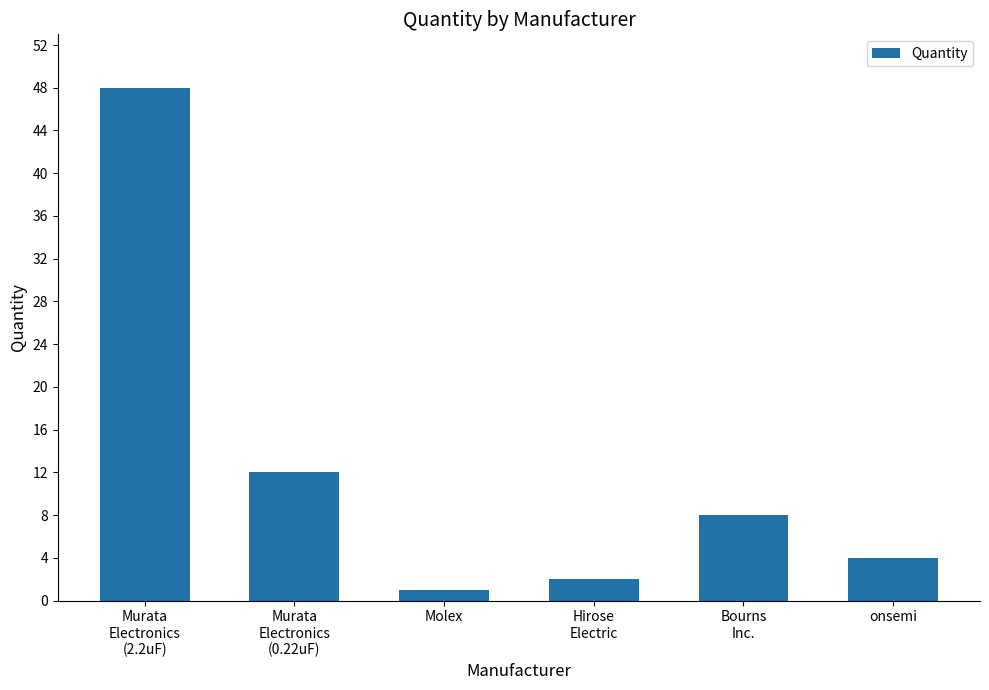

Is it true that the value at onsemi is 7?

False